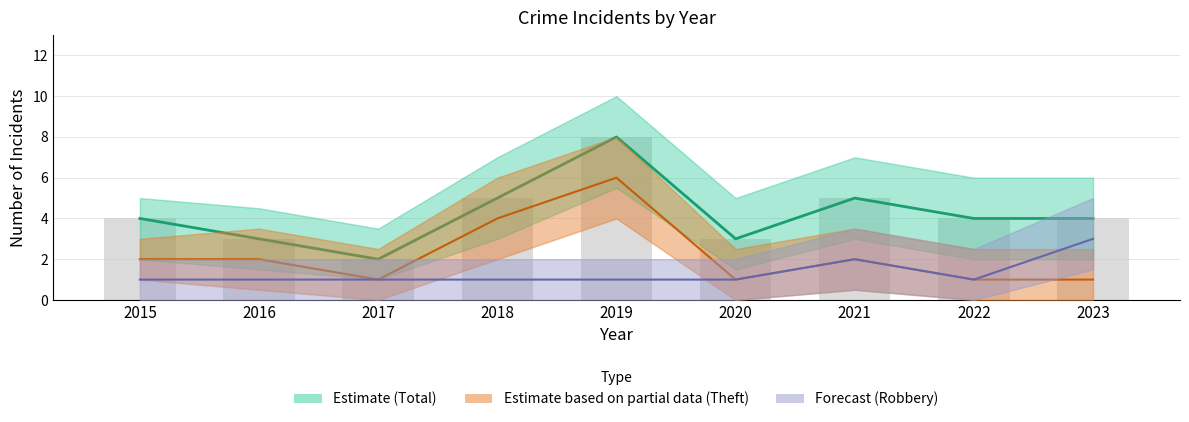

What is the total value across all series at 2019?

15